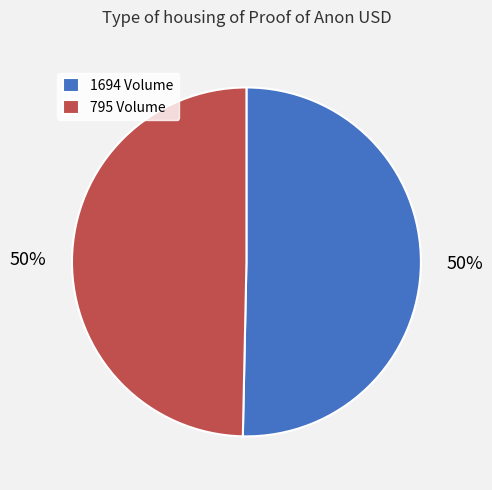

Is it true that 1694 is 50% of the pie?

True